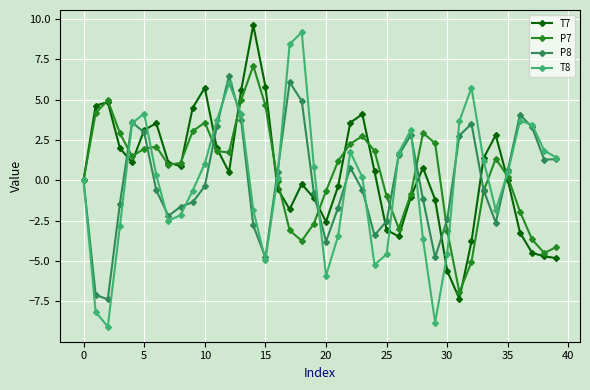

How many interior local valleys does the T8 series have?

7